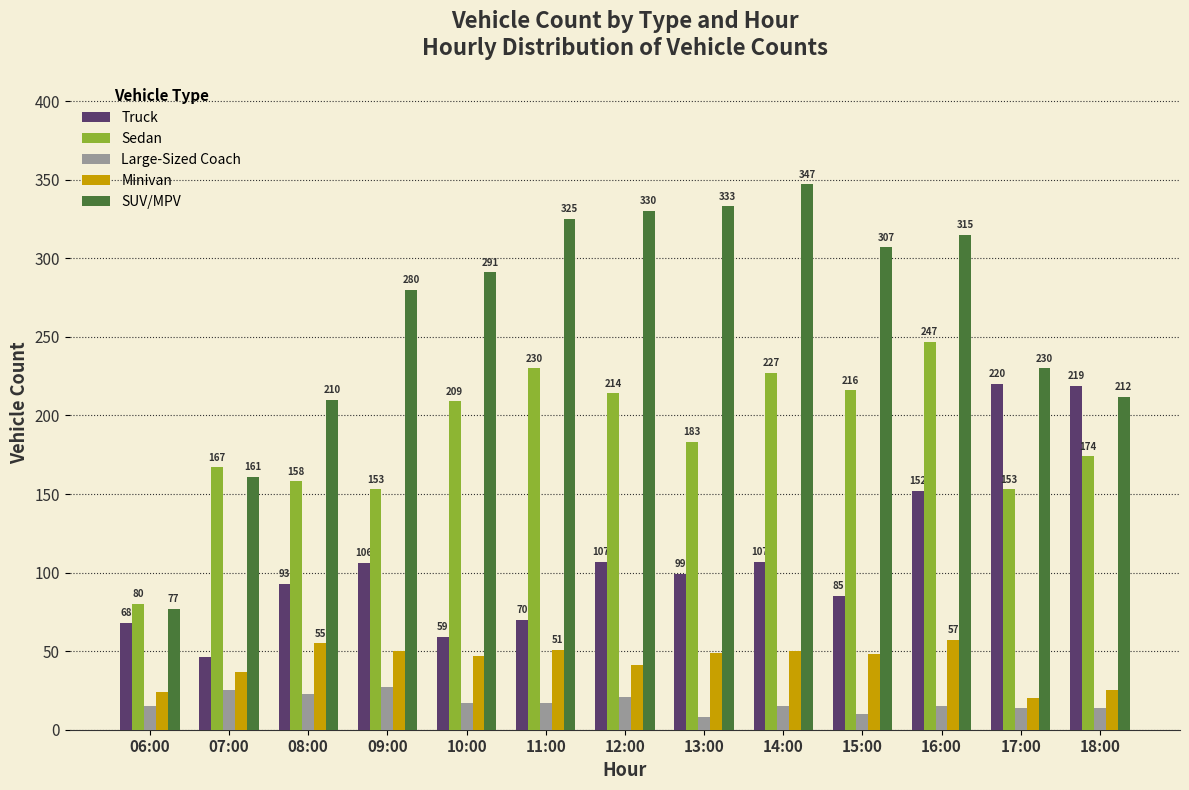

What is the approximate value of Large-Sized Coach at 16:00, to the nearest 5?

15